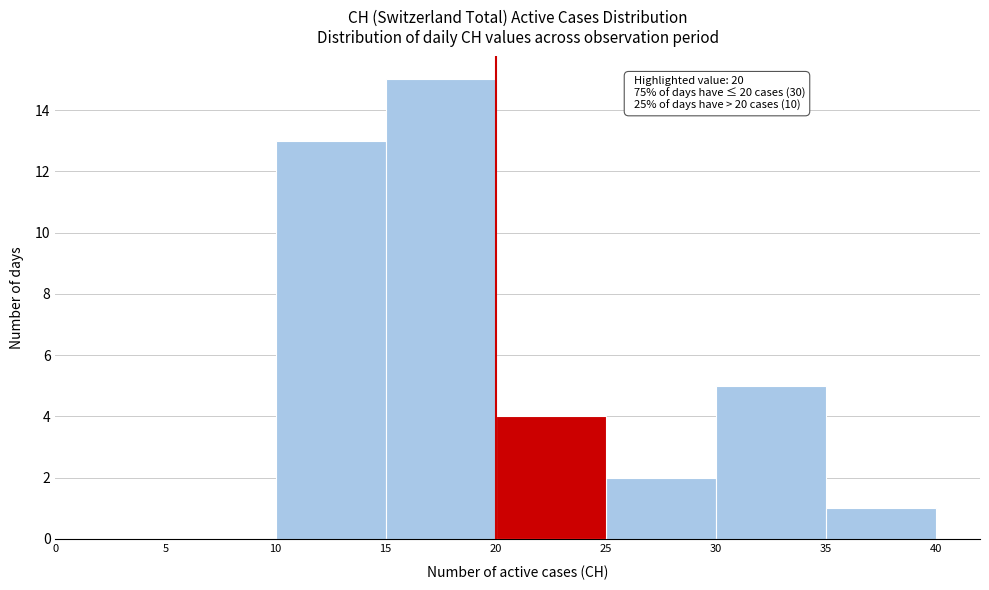

Over which range of the x-axis is the bar tallest?

15 to 20